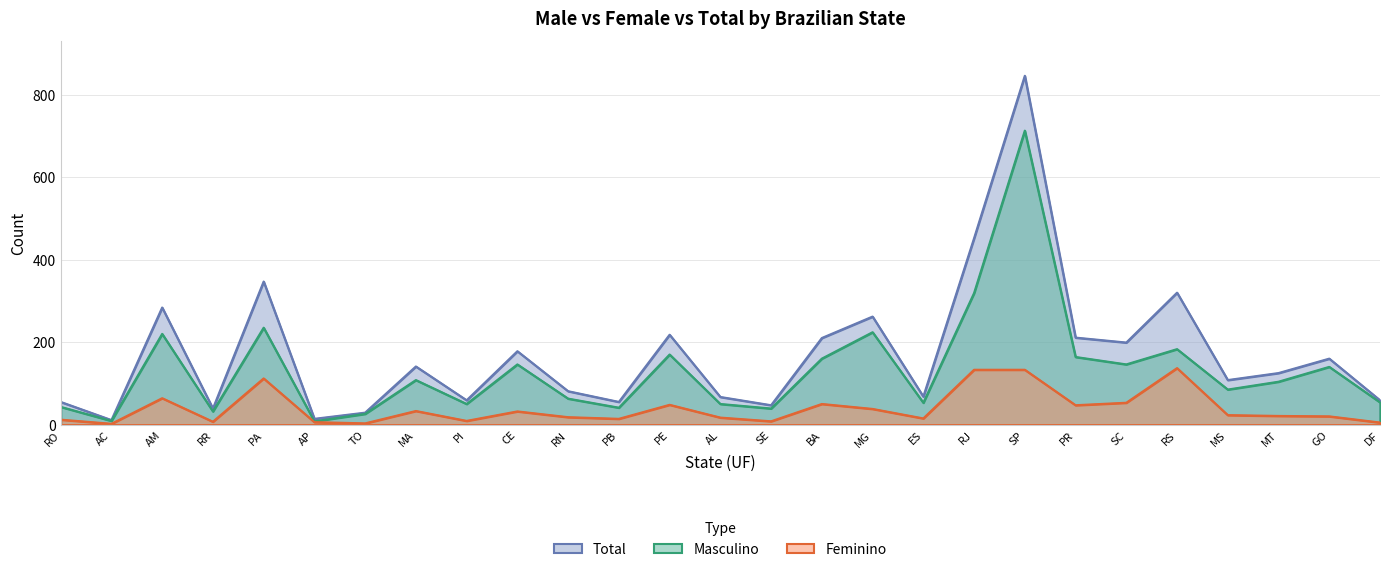

What is the total value across all series at PA?

694